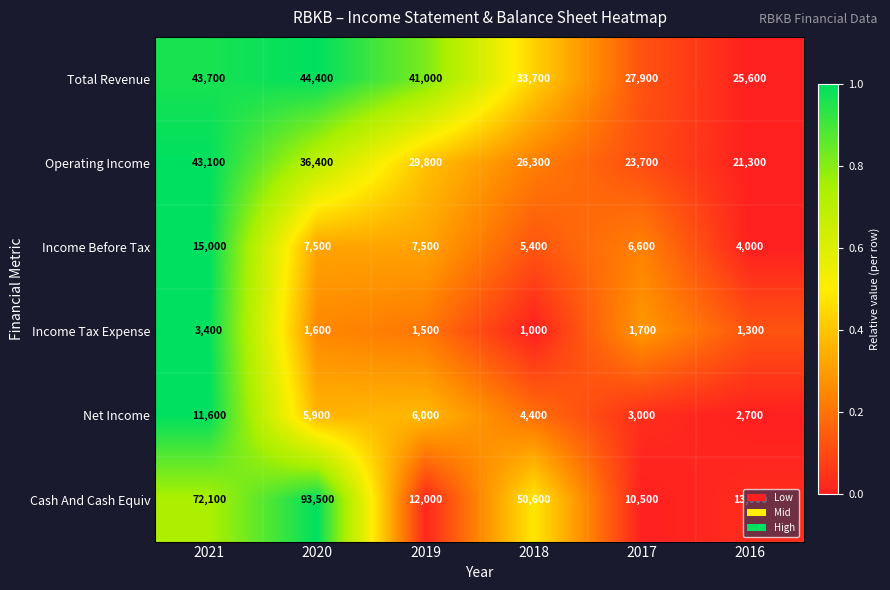

What is the average value of the Total Revenue series?

36050